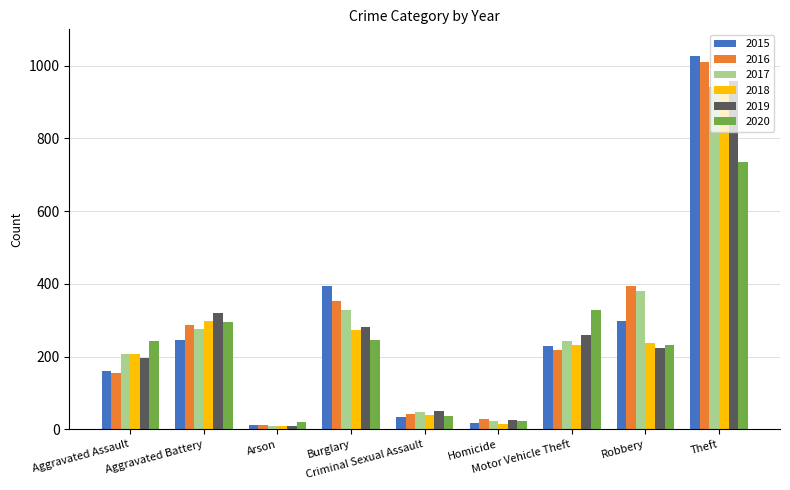

What is the sum of all 2015 values?

2413